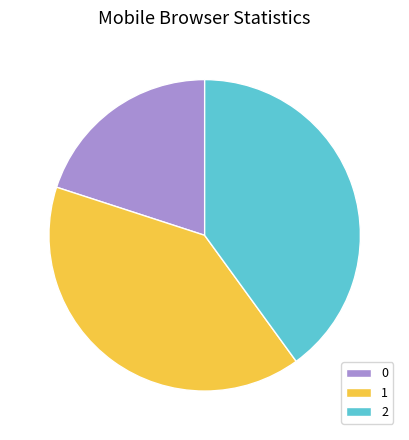

Does any single category account for the majority?

No